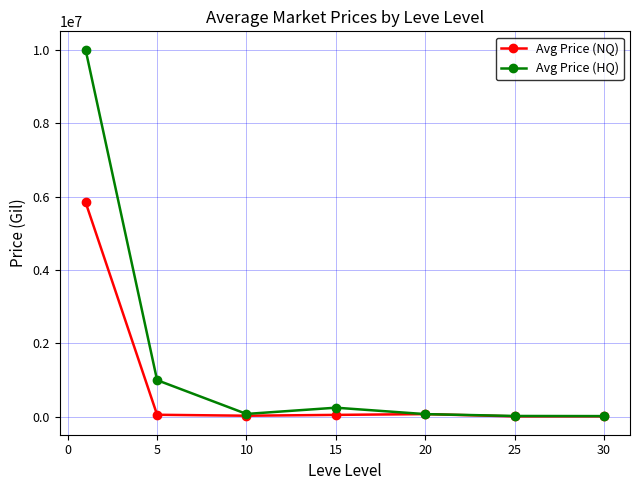

How many series are shown in this chart?

2